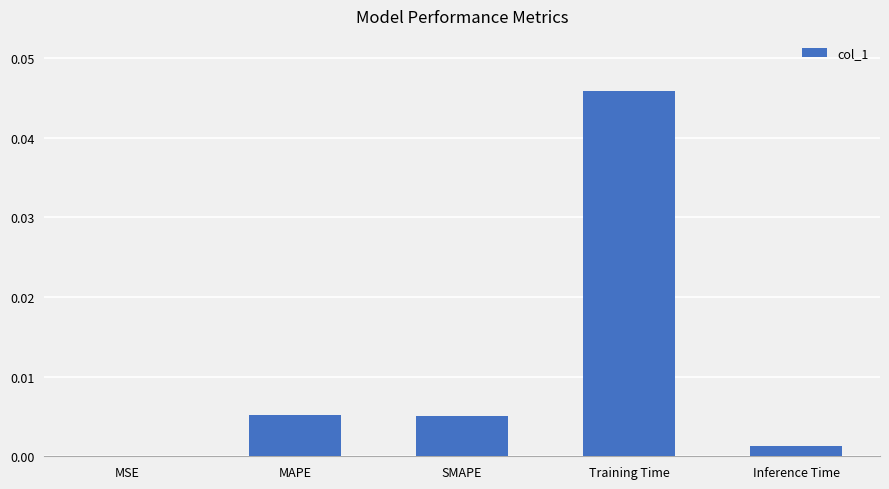

True or false: the data shows 0.1 at Training Time.

False